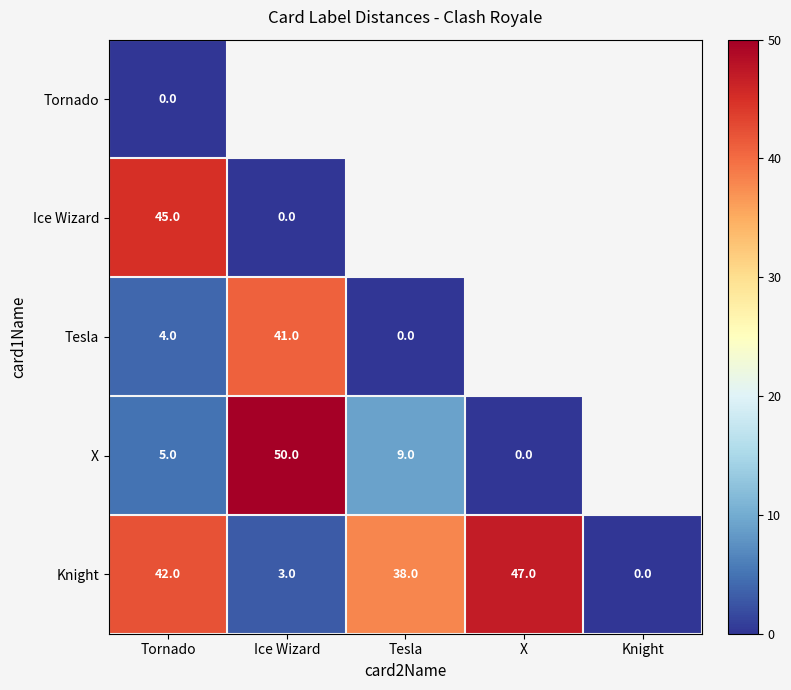

At Tornado, list the series in order from smallest to largest.

Tornado, Tesla, X, Knight, Ice Wizard